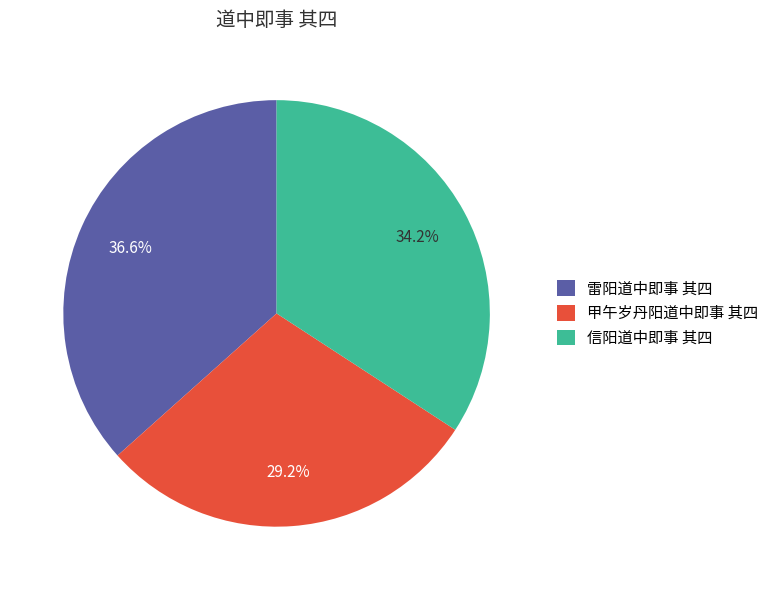

Do 甲午岁丹阳道中即事 其四 and 雷阳道中即事 其四 together represent more than half of the pie?

Yes